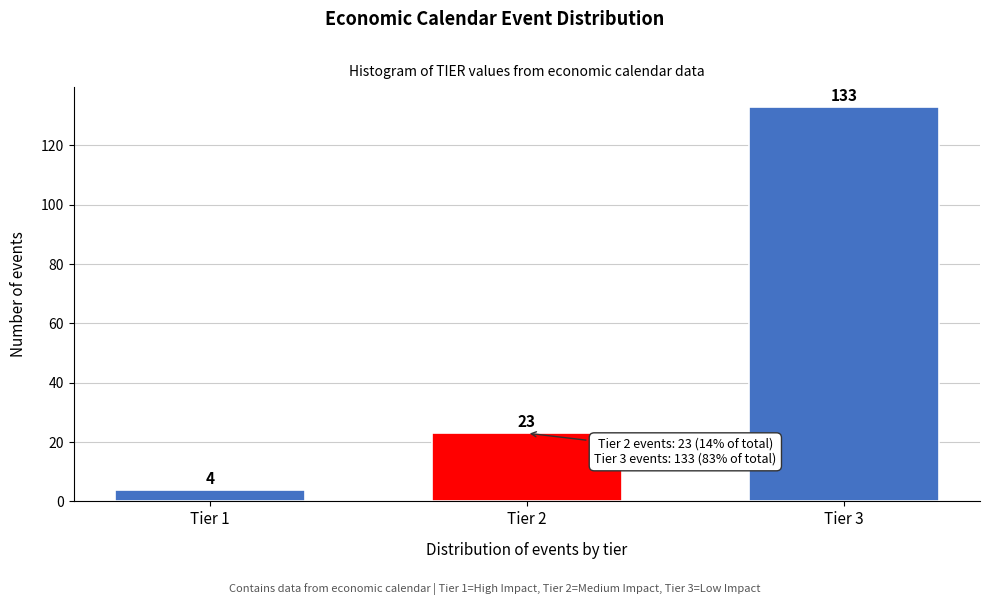

Reading right to left, transcribe all the data shown in this chart.

Tier 3=133	Tier 2=23	Tier 1=4